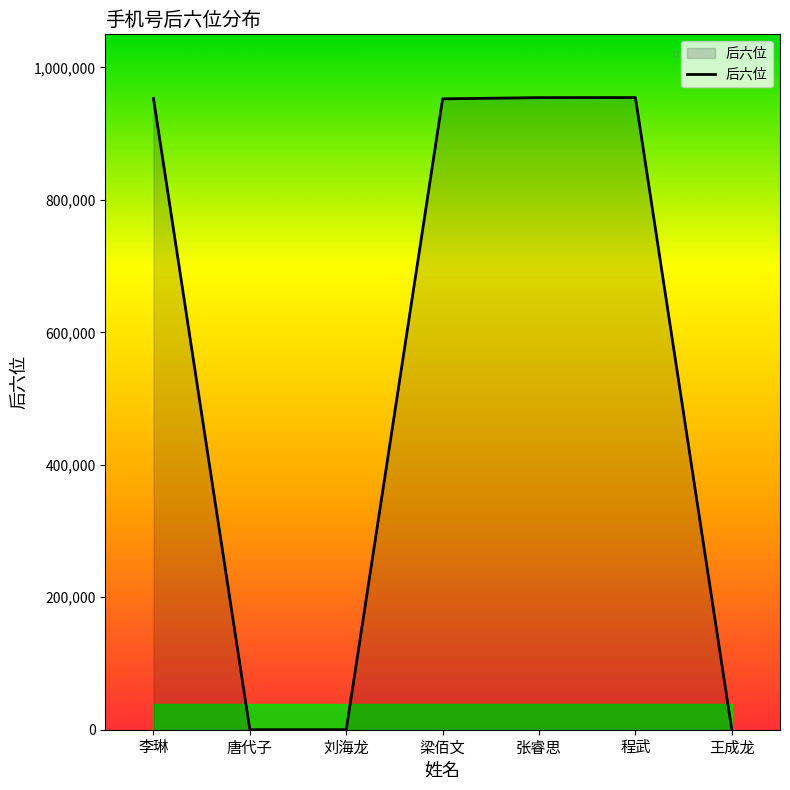

Which has a higher value, 王成龙 or 李琳?

李琳